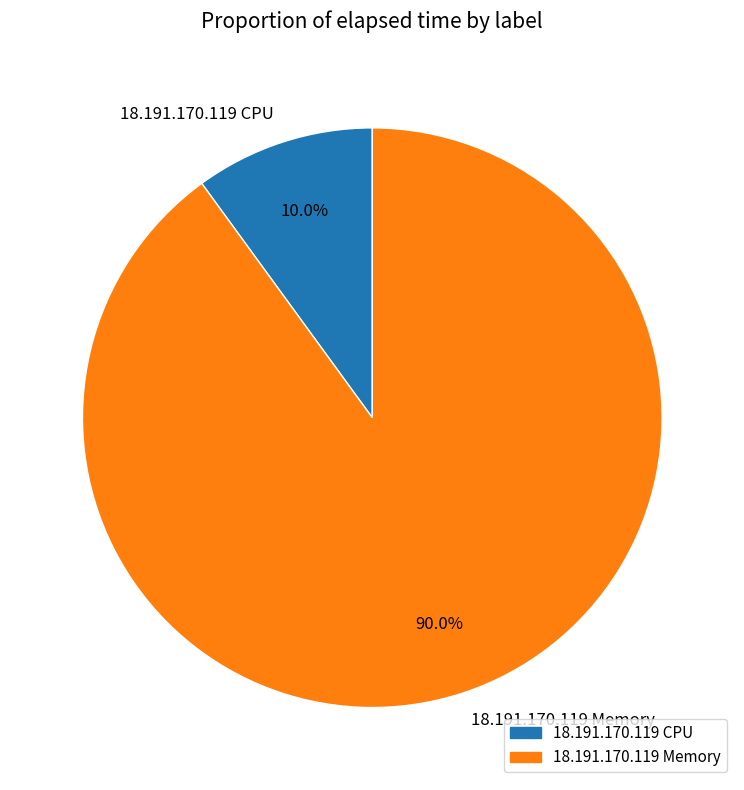

What portion of the pie excludes 18.191.170.119 Memory?

10.0%